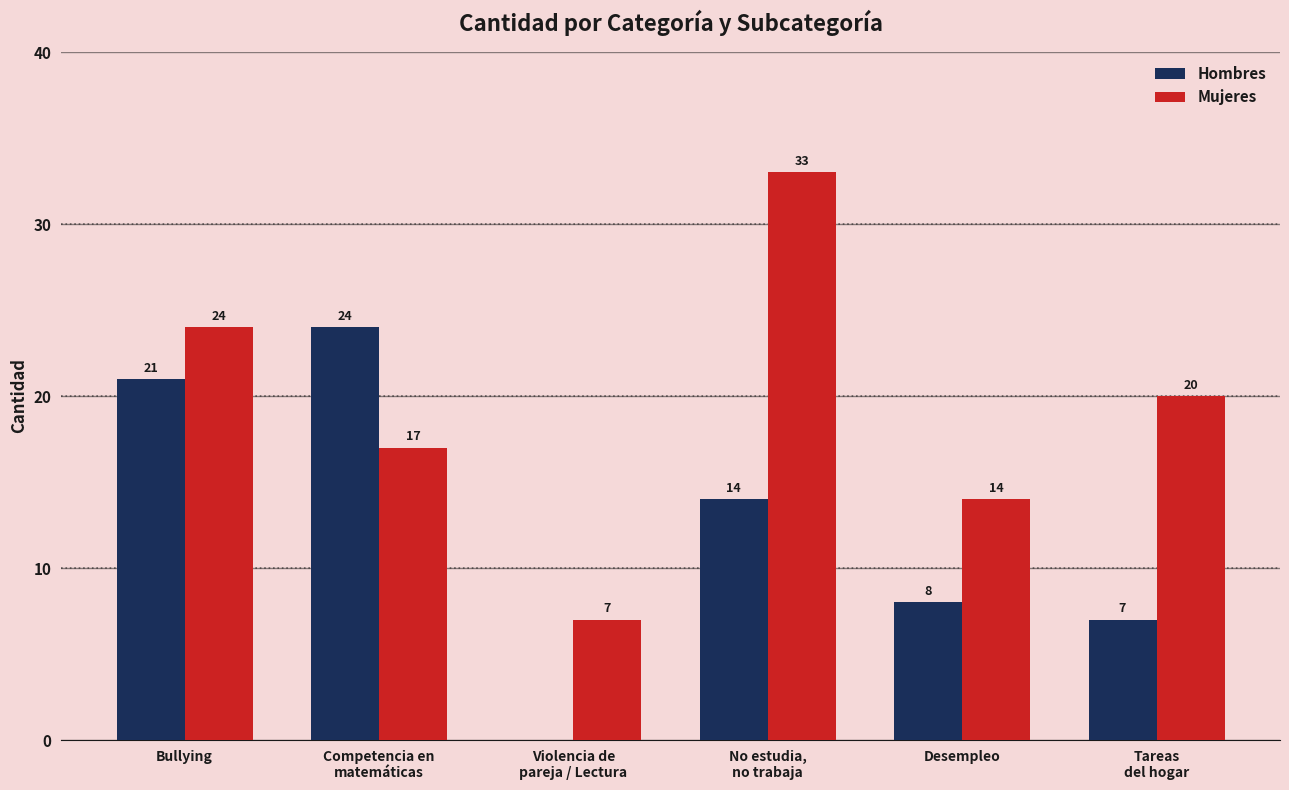

What is the total value across all series at Competencia en
matemáticas?

41